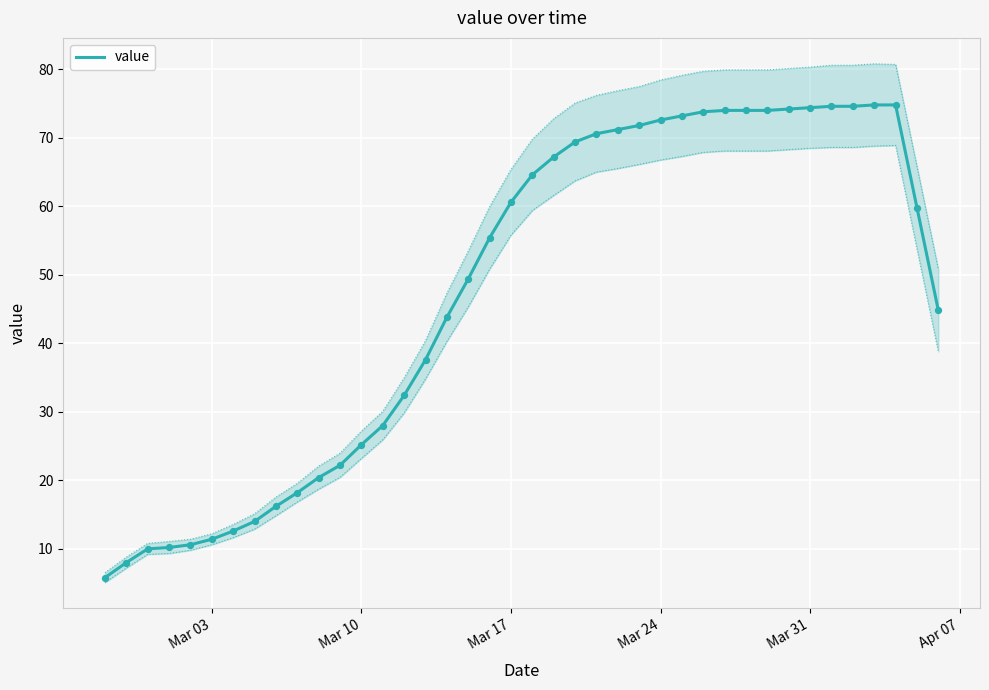

True or false: value has a value of 74.4 at Mar 31.

True